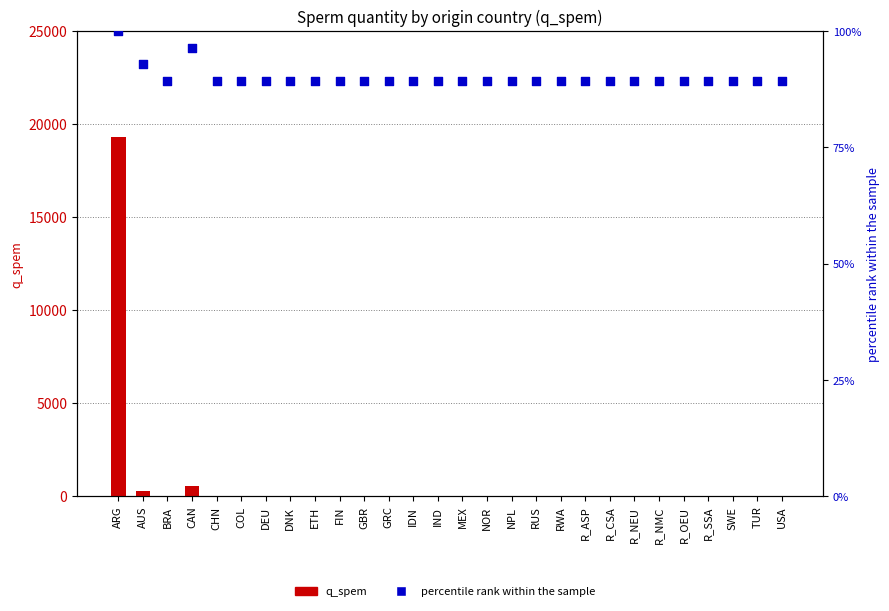

Is the value of q_spem at CHN greater than the value of percentile rank at GRC?

No